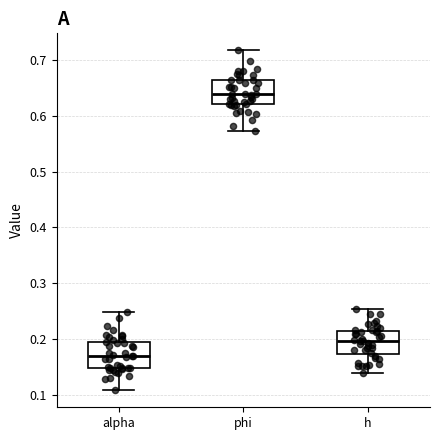

Which box's median line is the lowest?

alpha